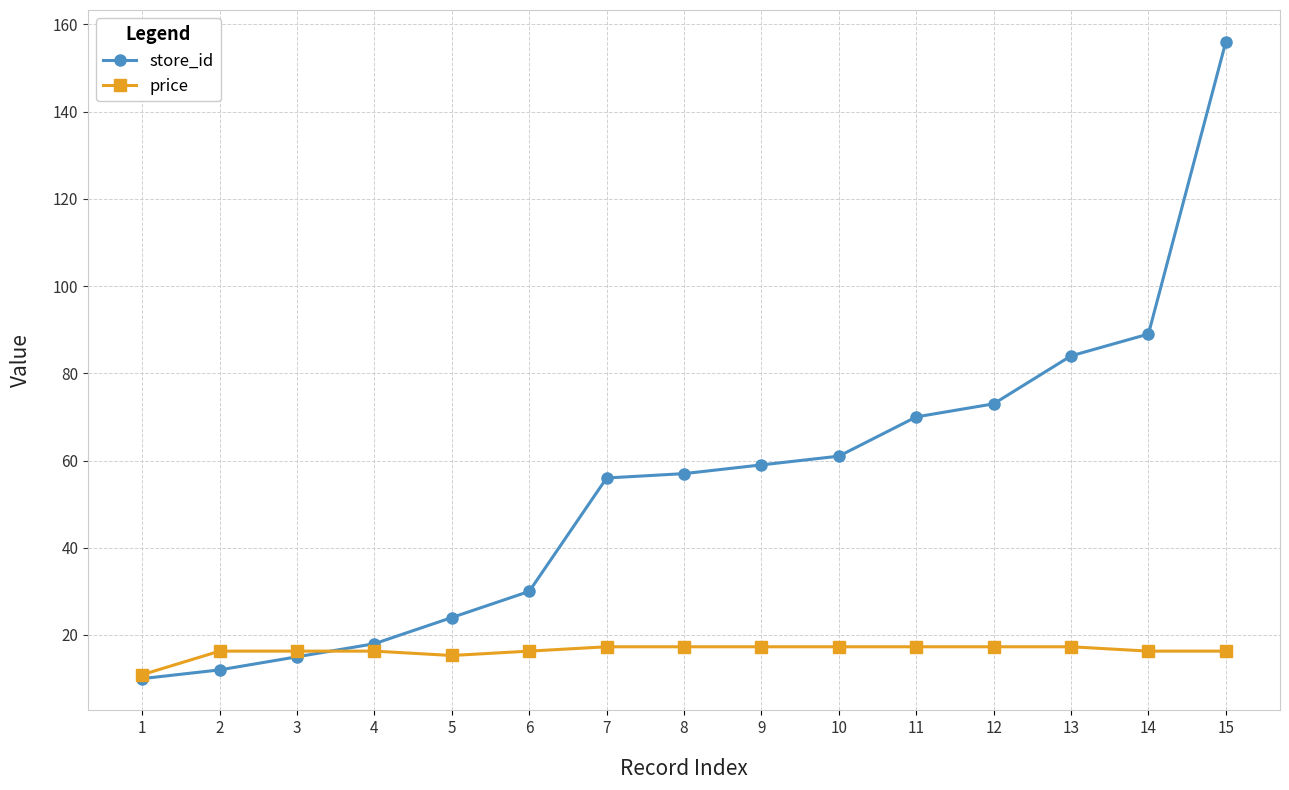

Is the value of price at 4 greater than the value of store_id at 5?

No